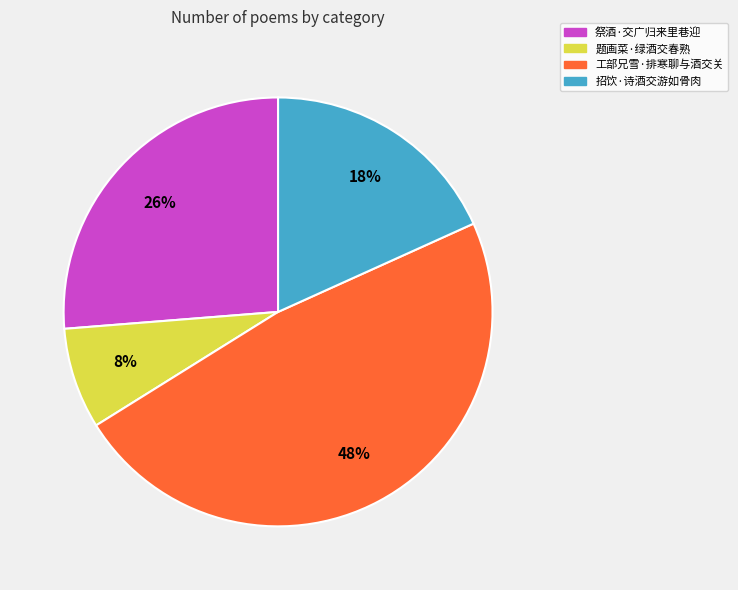

Which slice is the smallest?

题画菜·绿酒交春熟